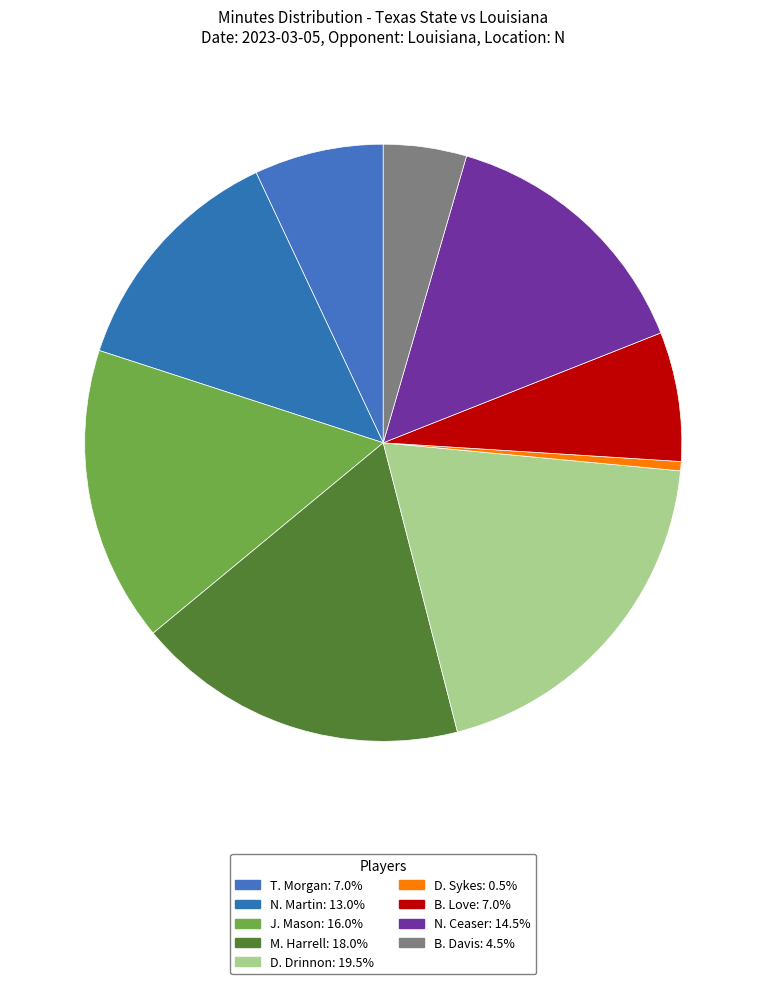

What percentage is the D. Drinnon slice, to the nearest percent?

20%